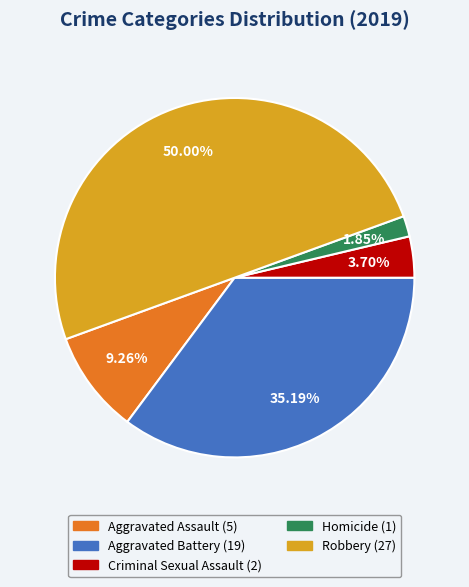

What percentage is the Aggravated Battery slice, to the nearest percent?

35%